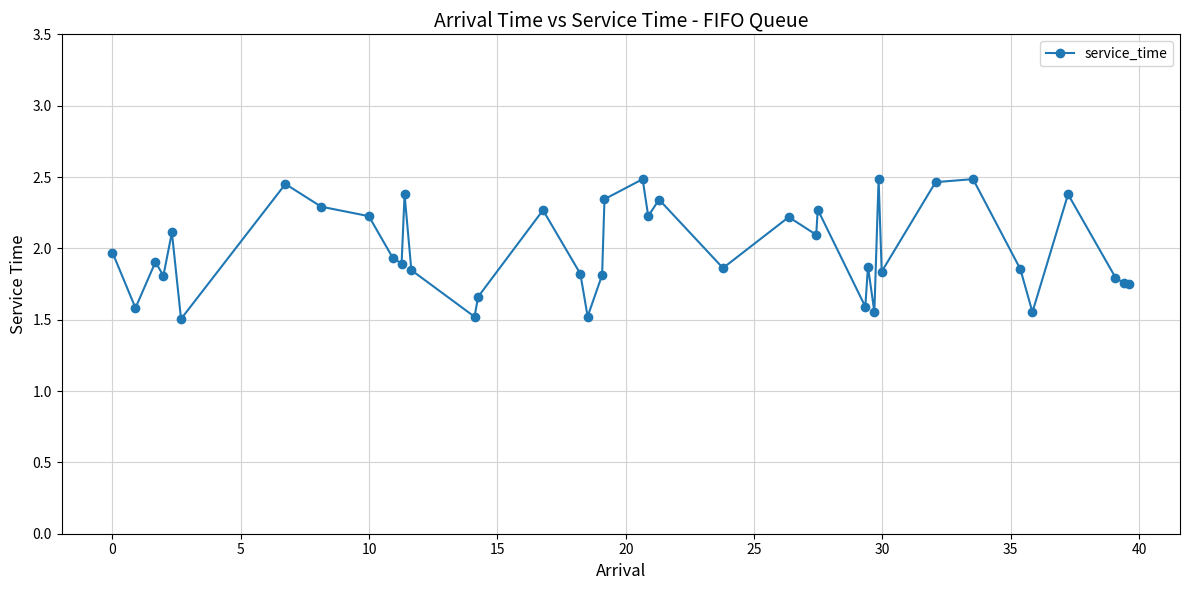

True or false: there are more than 0 points higher than both neighbors.

True